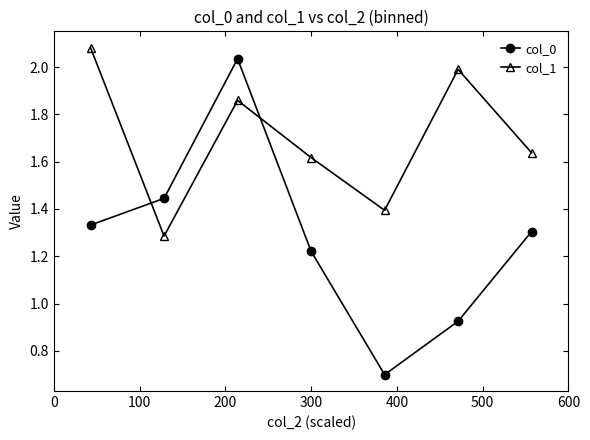

True or false: col_1 and col_0 cross at least once.

True